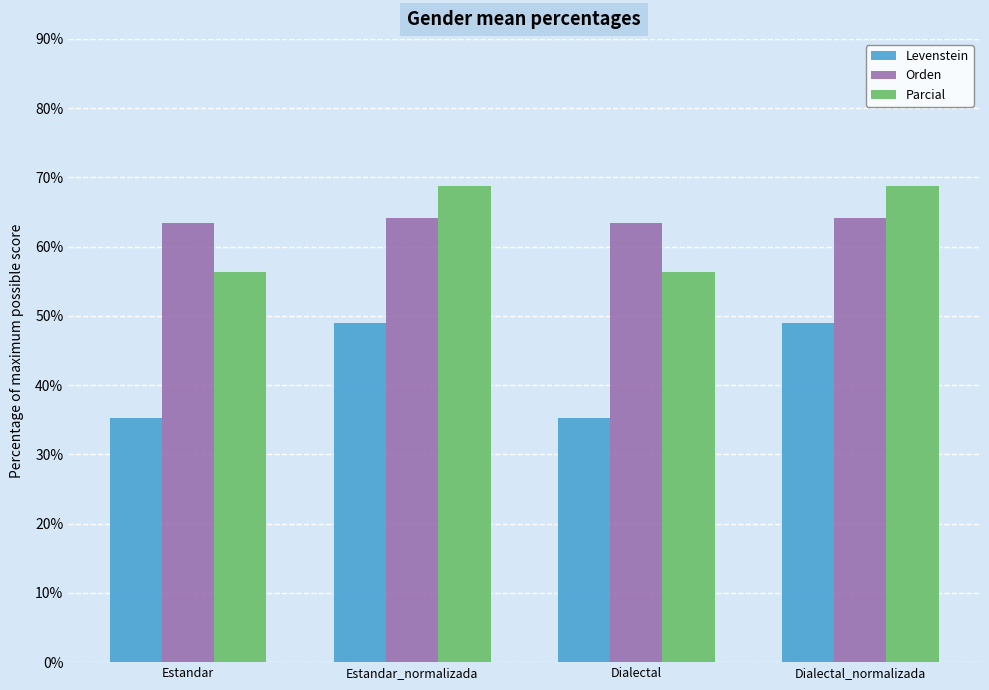

What is the minimum value shown in the chart?

35.3